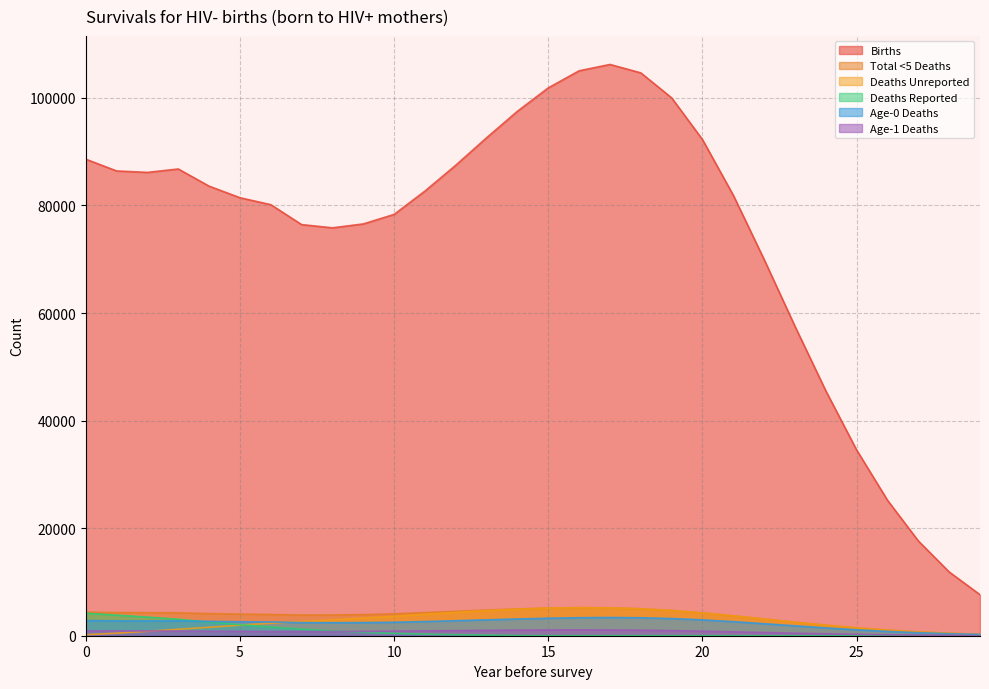

What is the value of the Births point at the 11th from the left?

78333.3